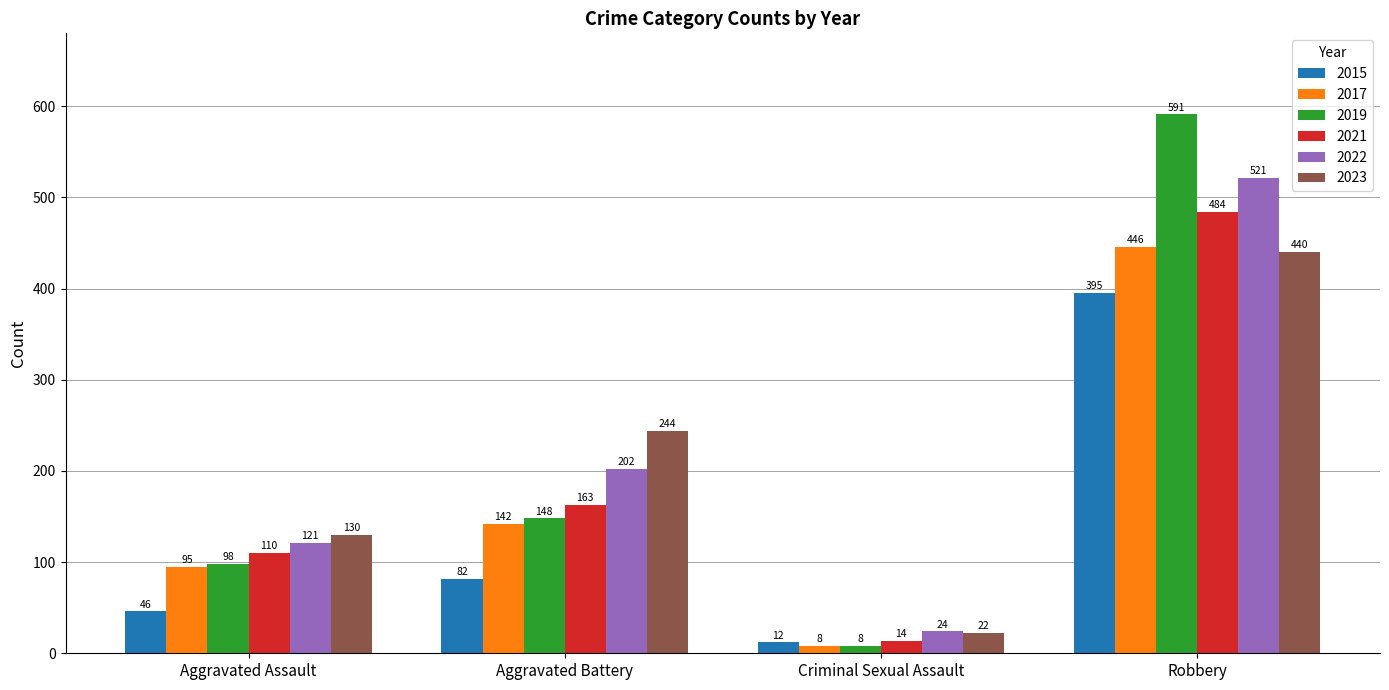

Is the value of 2015 at Criminal Sexual Assault greater than the value of 2022 at Aggravated Assault?

No